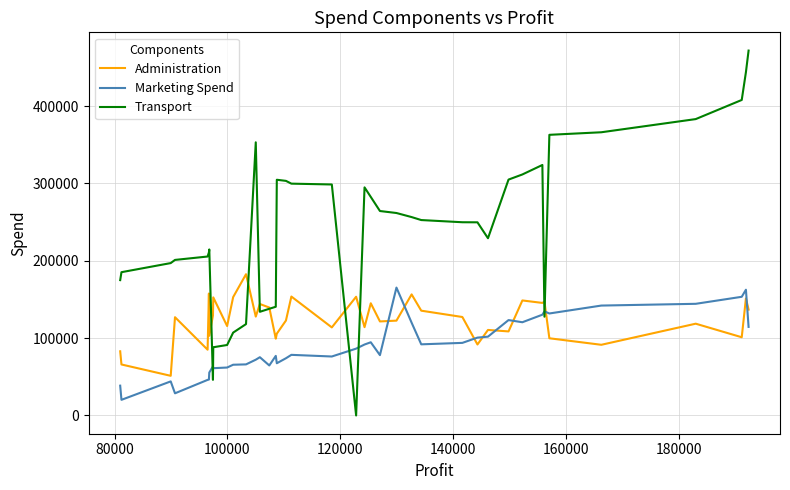

What is the difference between the maximum and second lowest values in the Administration series?

116697.6